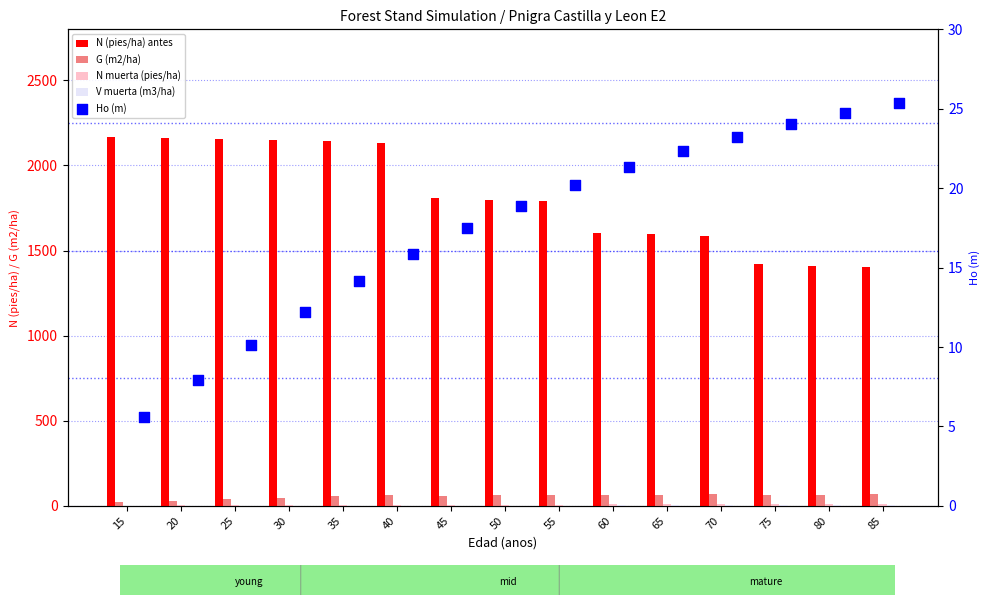

Is the value of N (pies/ha) antes at 25 greater than the value of V muerta (m3/ha) at 45?

Yes